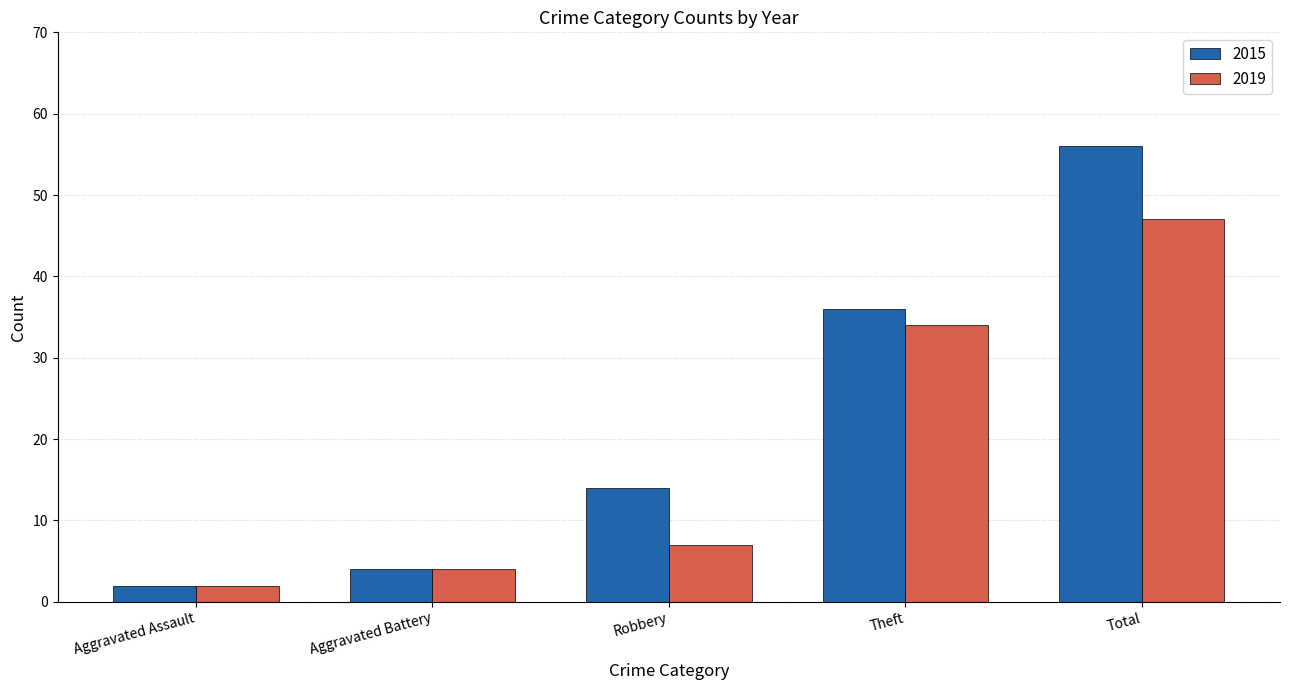

Where is 2019 nearest to the value 24?

Theft